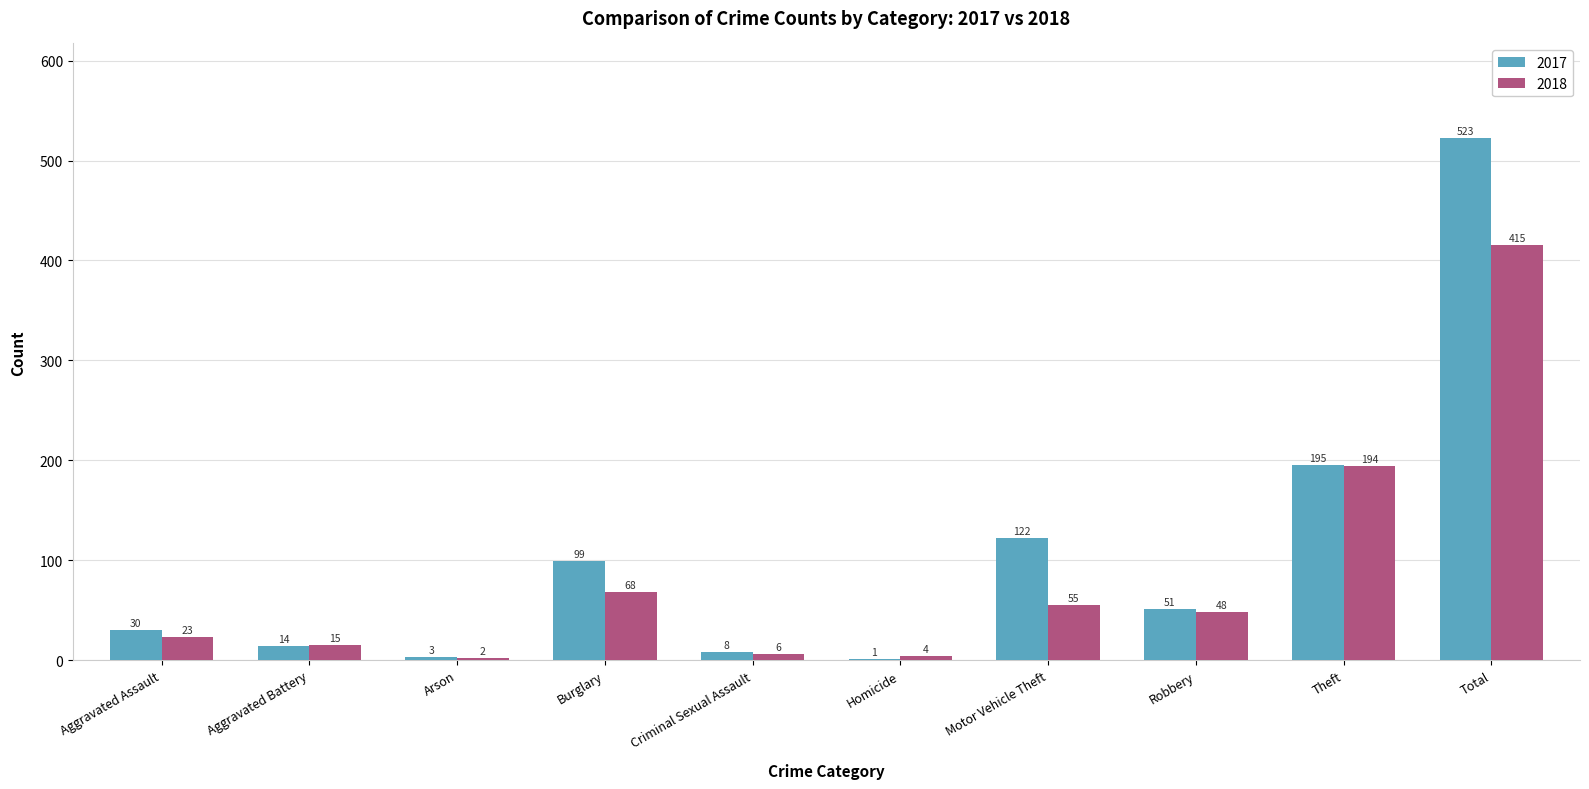

What is the sum of the 2018 values at Total and Robbery?

463